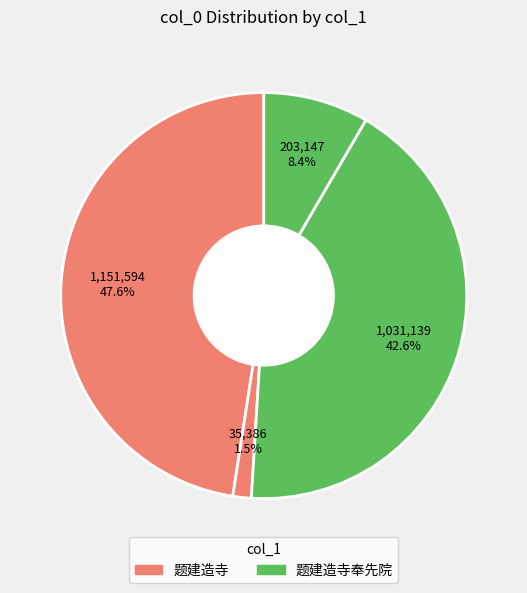

What is the largest slice in the pie chart?

题建造寺